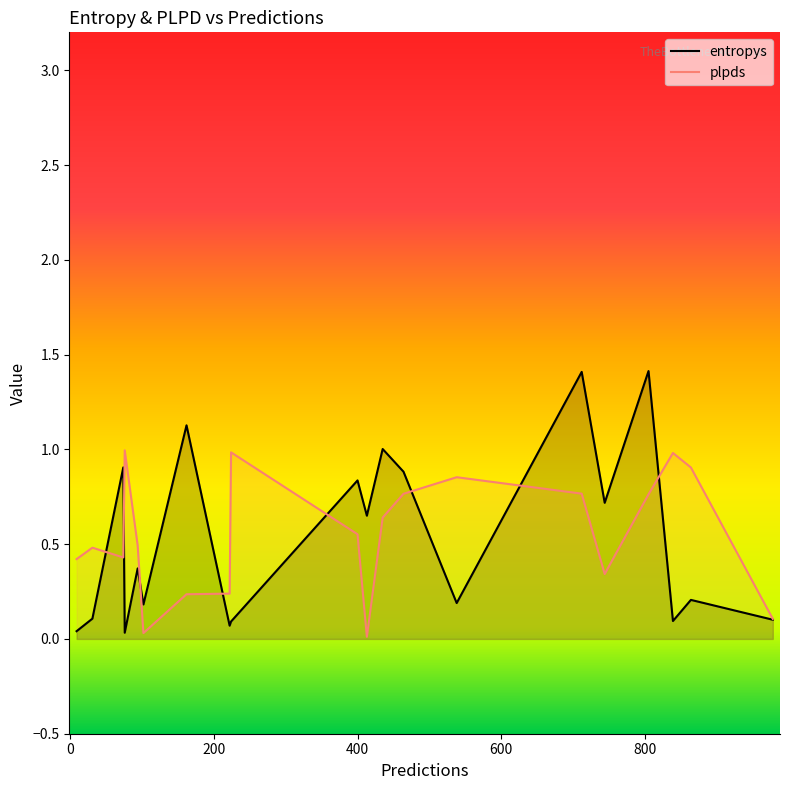

Which series has the widest spread of values?

entropys